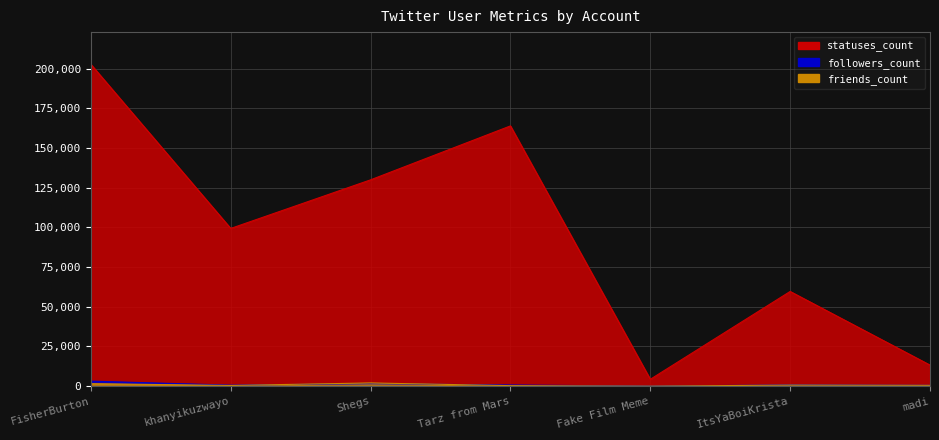

True or false: statuses_count has more than 0 points higher than both neighbors.

True